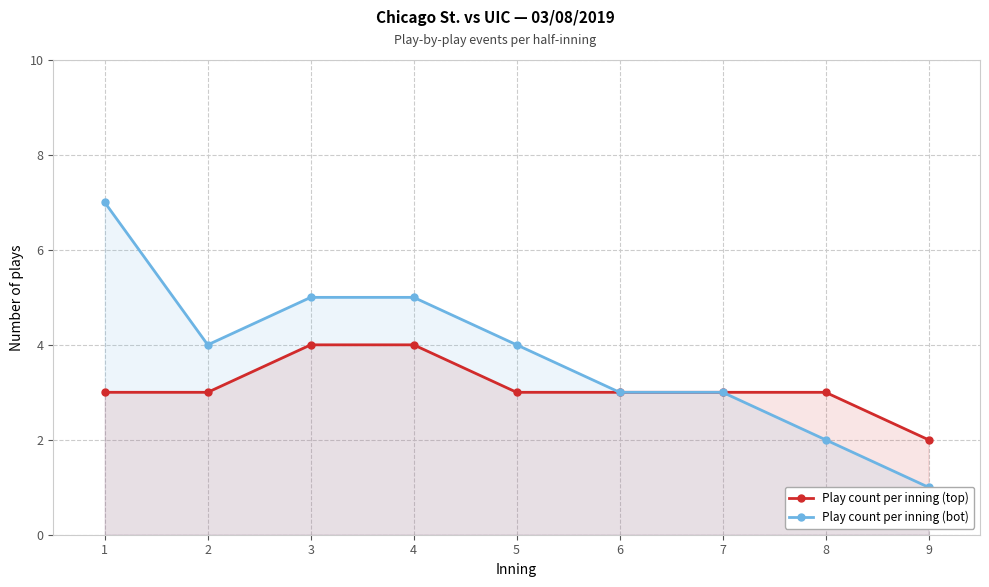

True or false: Play count per inning (bot) has a value of 1 at 8.

False